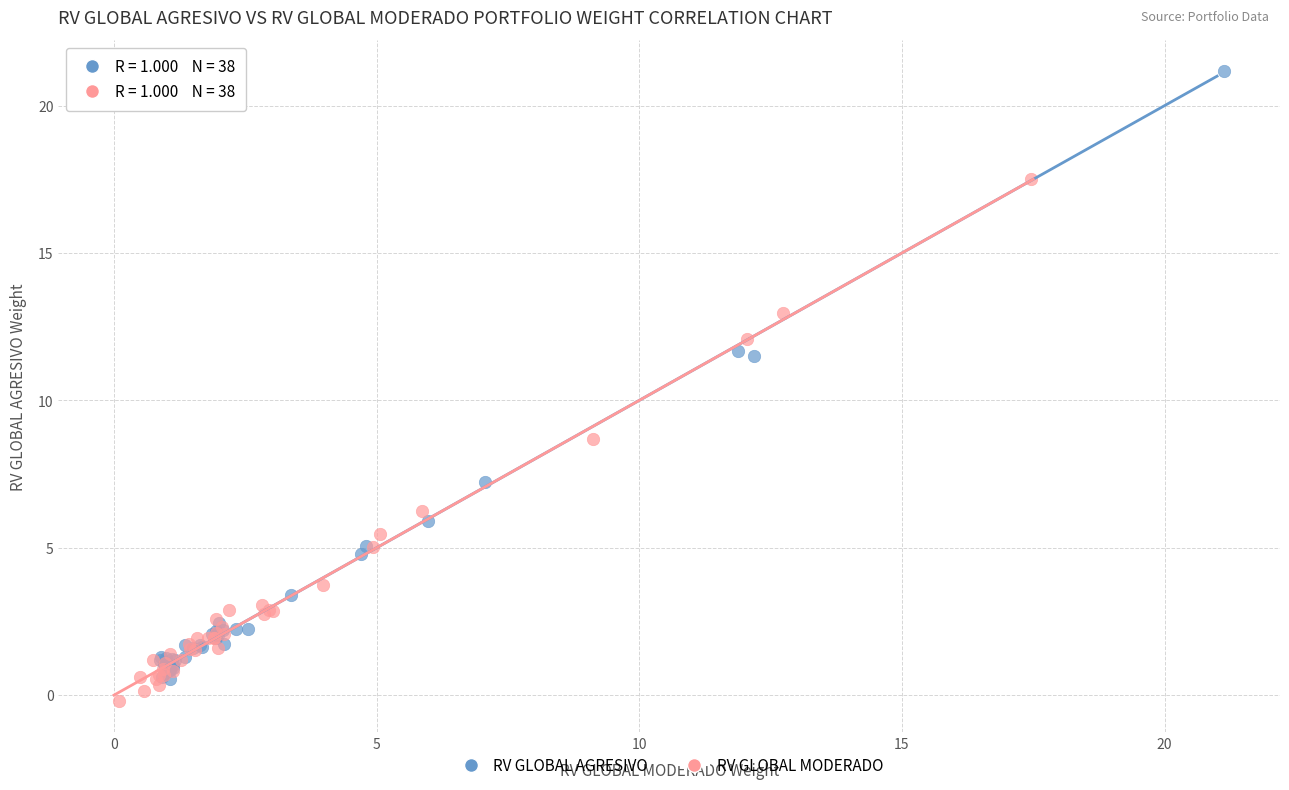

Which series has the largest Y range (max minus min)?

RV GLOBAL AGRESIVO